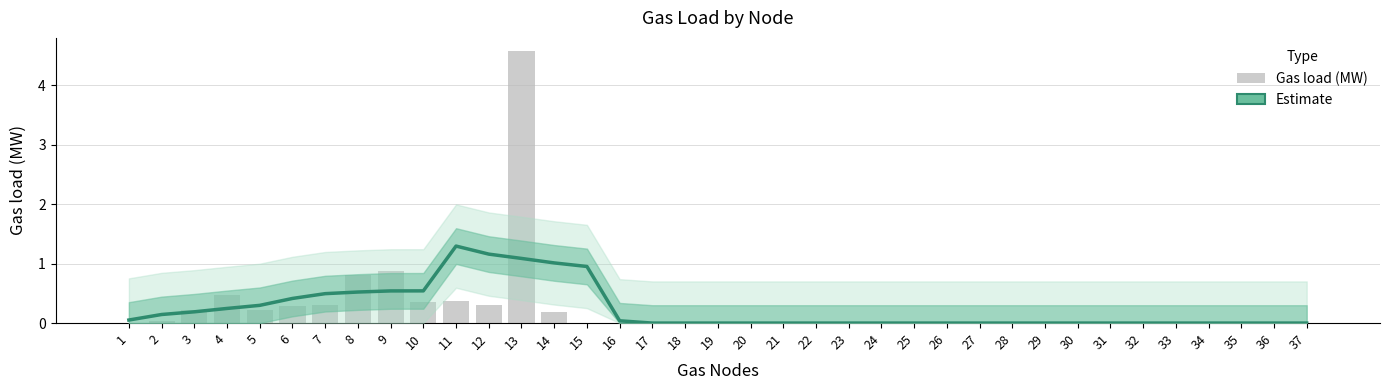

List the series in order of their peak value, highest first.

Gas load (MW), Estimate